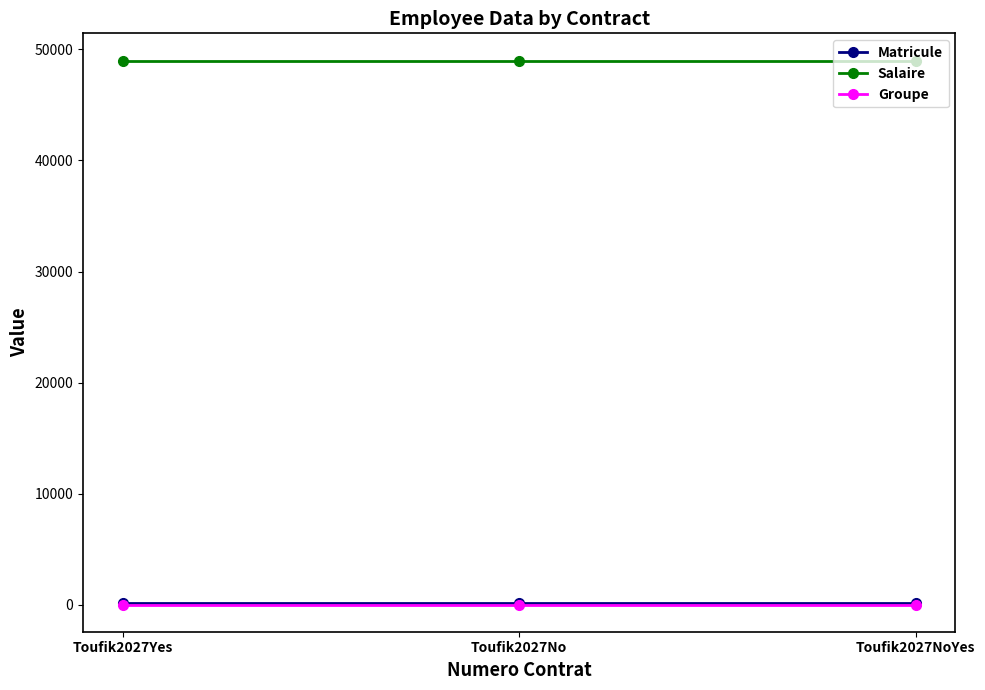

Read the Matricule value at Toufik2027Yes.

129